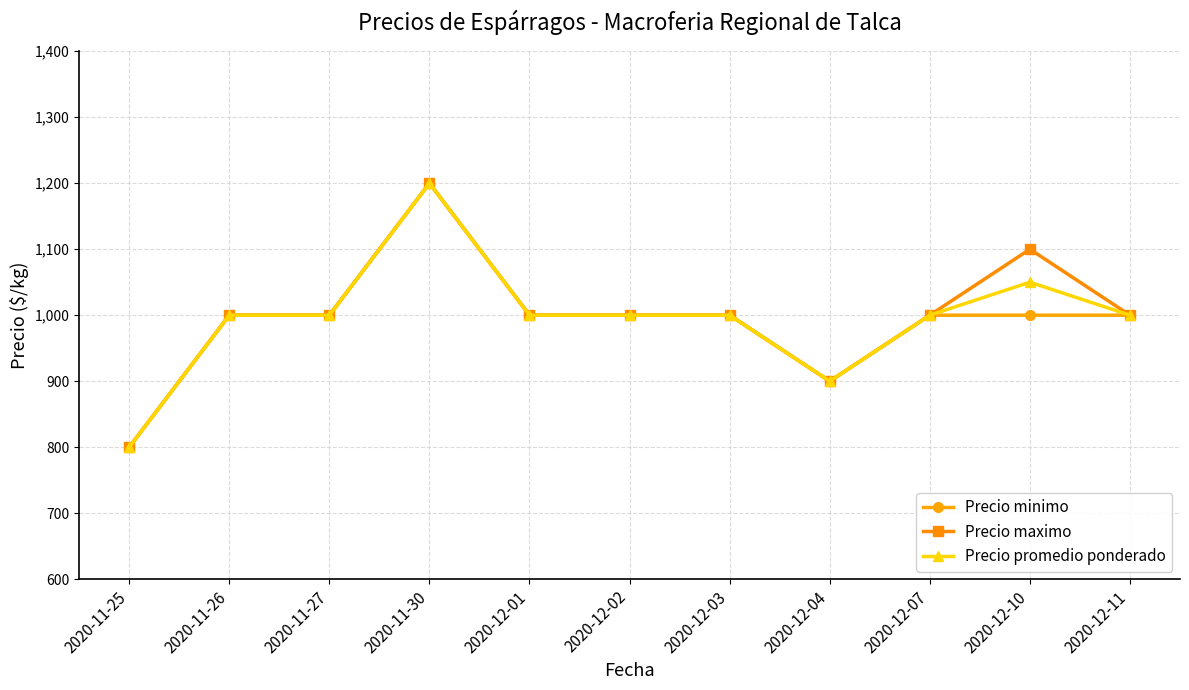

At 2020-12-10, list the series in order from largest to smallest.

Precio maximo, Precio promedio ponderado, Precio minimo